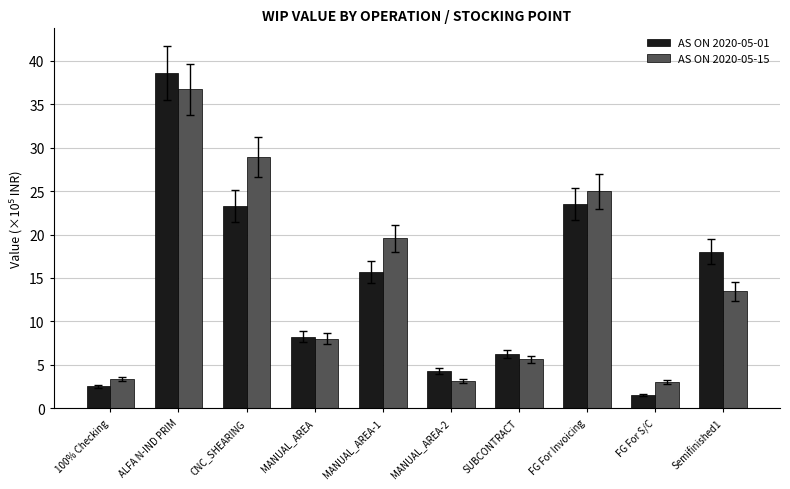

The value of AS ON 2020-05-15 at 100% Checking is 5.2. True or false?

False